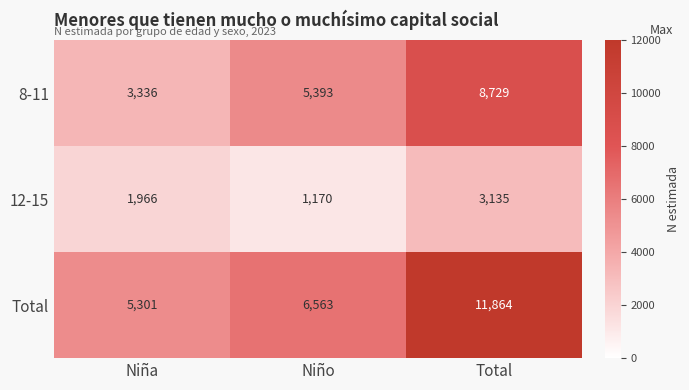

Which label corresponds to the smallest value in the chart?

Niño